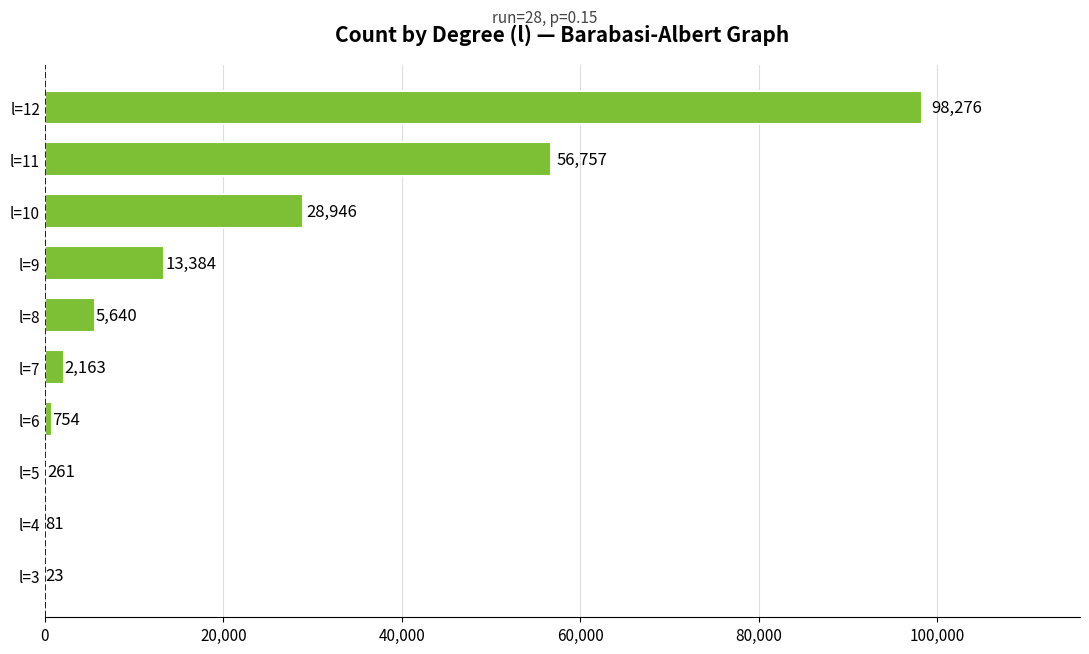

What is the change in value from l=3 to l=6?

+731